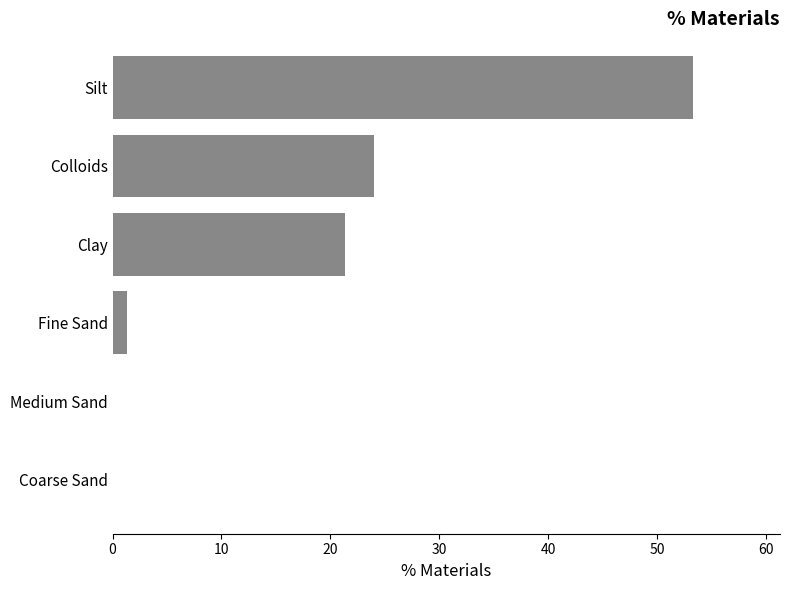

True or false: the data shows 21.4 at Clay.

True